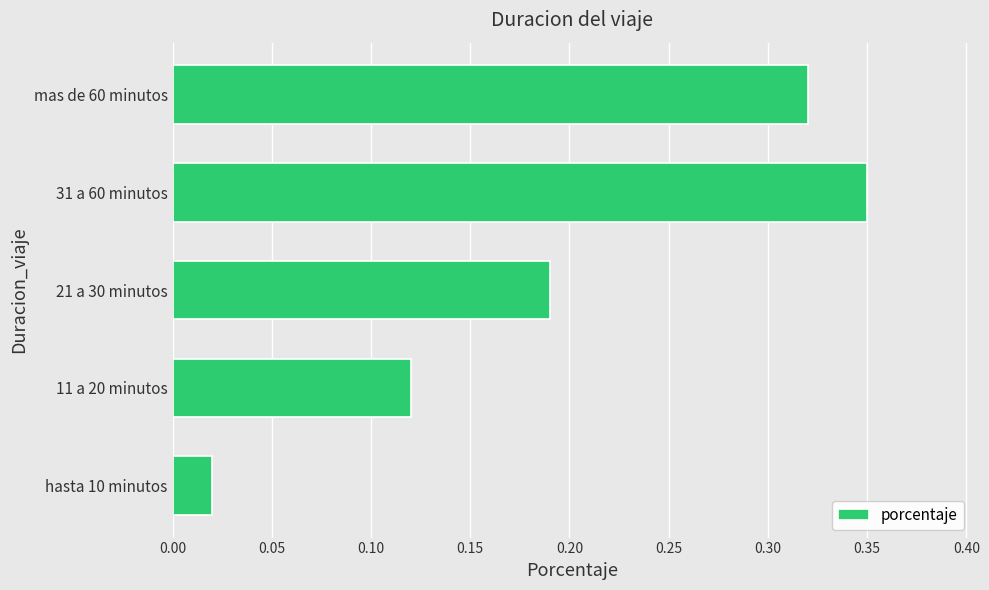

Between mas de 60 minutos and 31 a 60 minutos, which is larger?

31 a 60 minutos